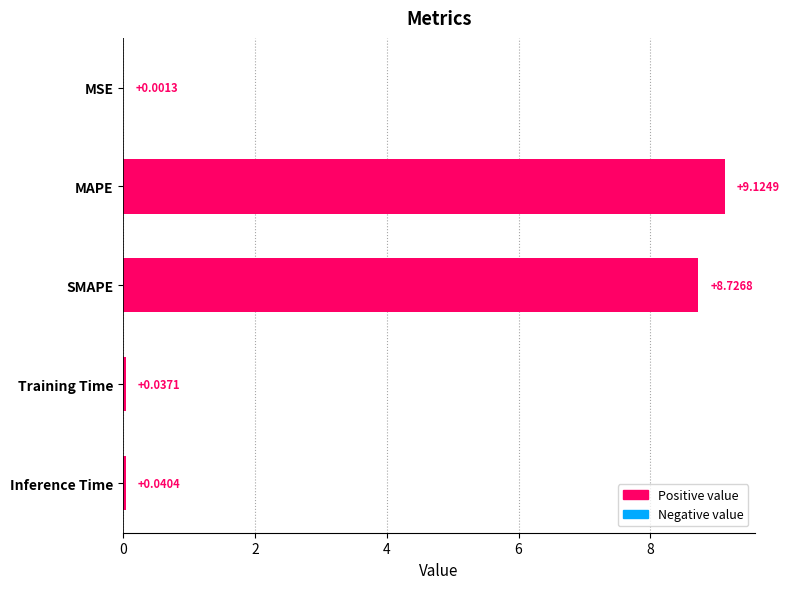

Which category has the highest value across all series?

MAPE